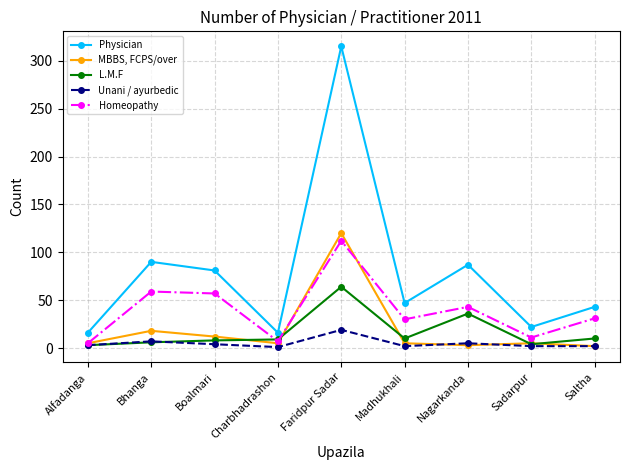

True or false: Physician and MBBS, FCPS/over intersect in this chart.

False